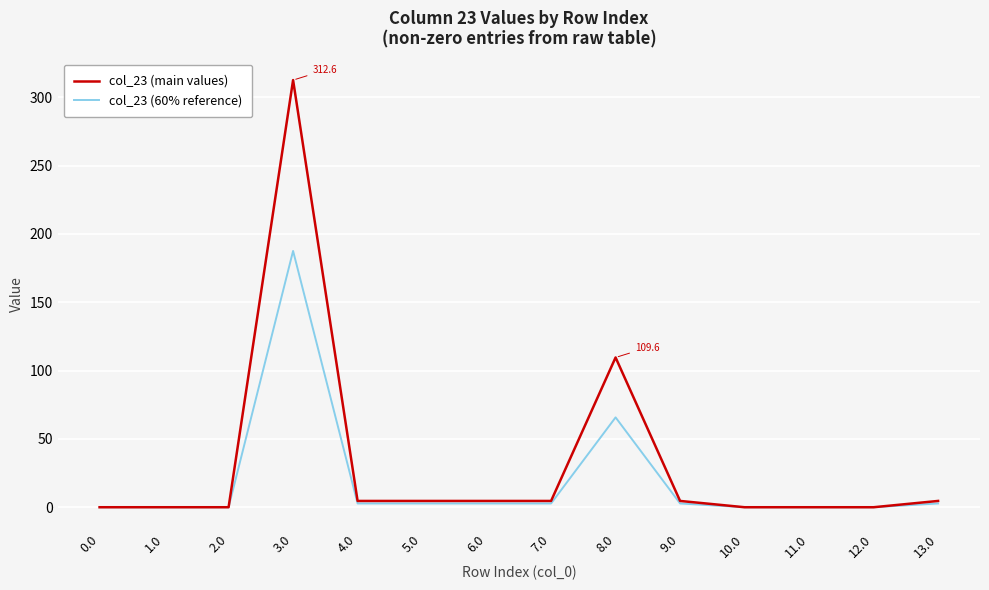

Is it true that col_23 (main values) equals 0.0 at 0.0?

True